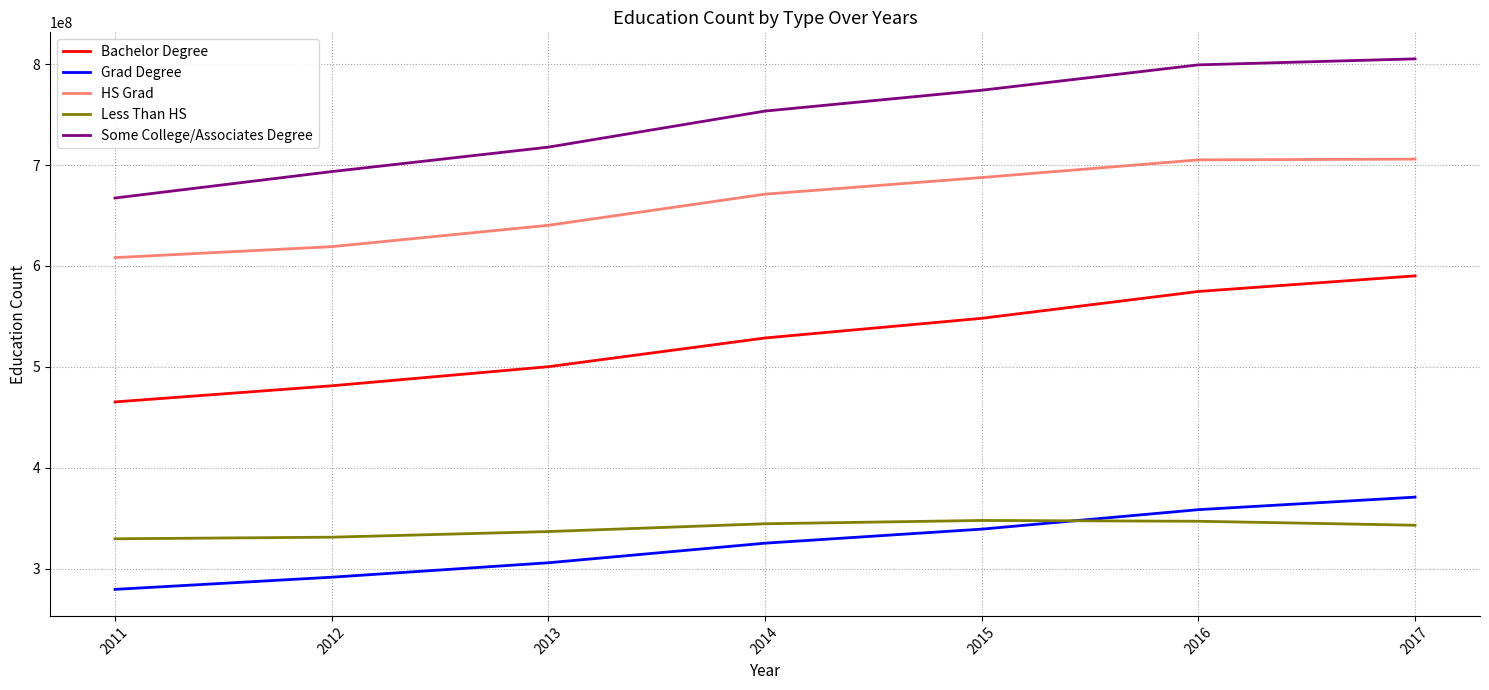

Rank the series at 2017 from lowest to highest value.

Less Than HS, Grad Degree, Bachelor Degree, HS Grad, Some College/Associates Degree